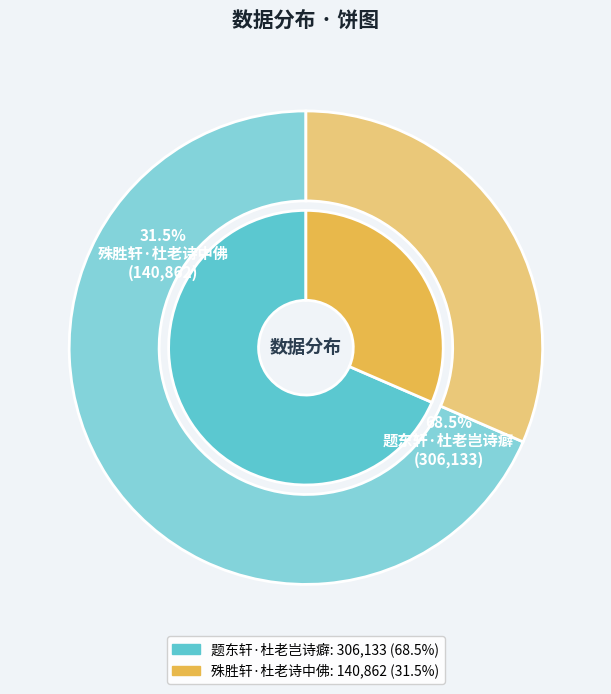

Which category has the smallest portion of the pie?

殊胜轩·杜老诗中佛